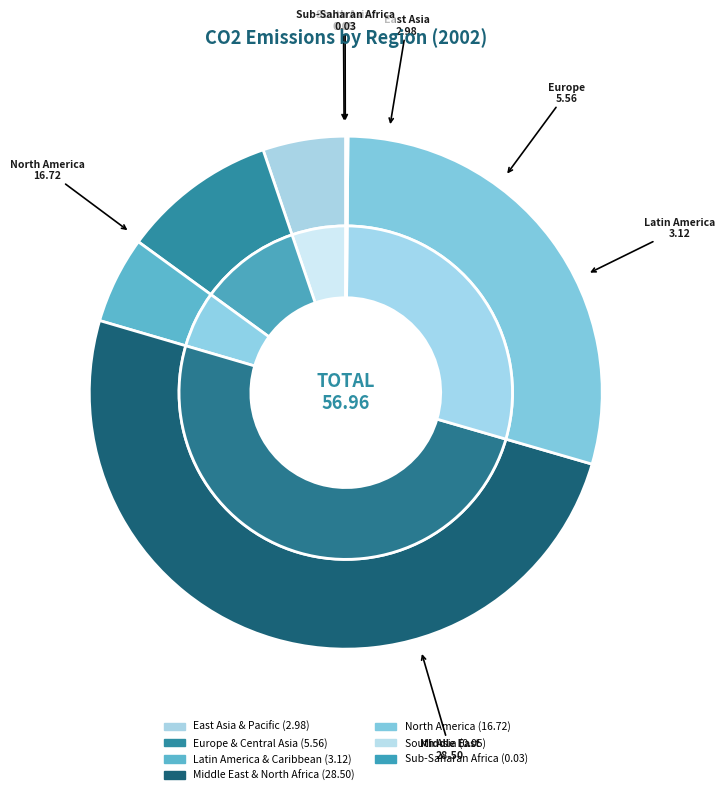

Which slice is the smallest?

Sub-Saharan Africa